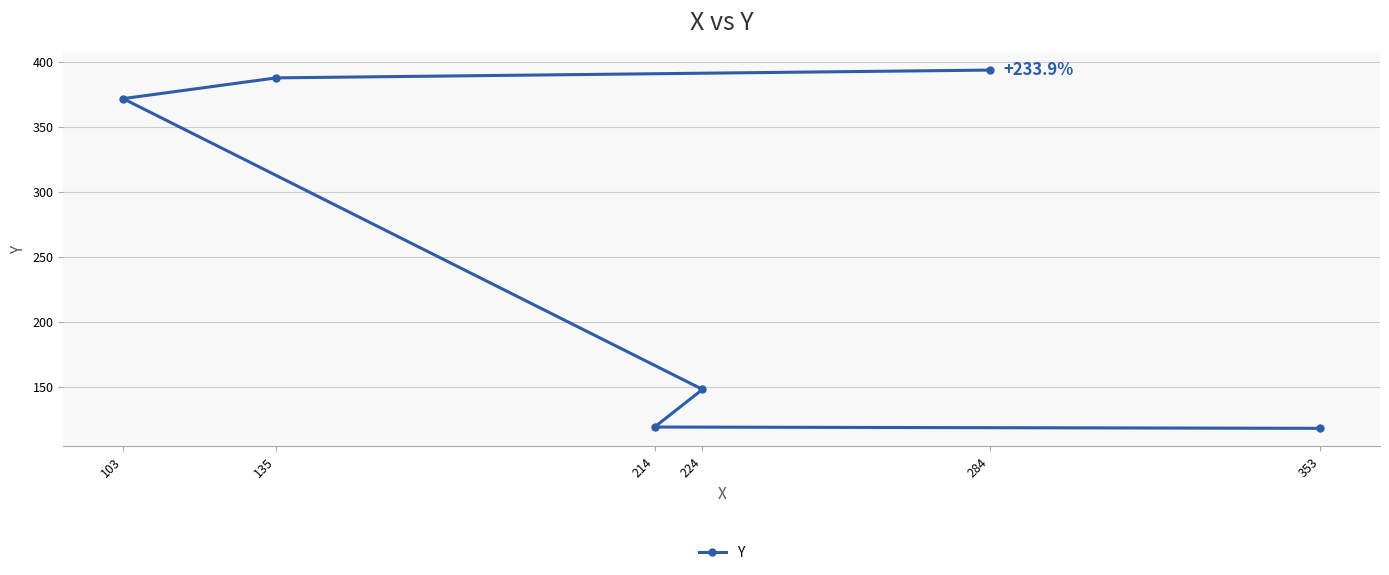

The value at 353 is 190. True or false?

False